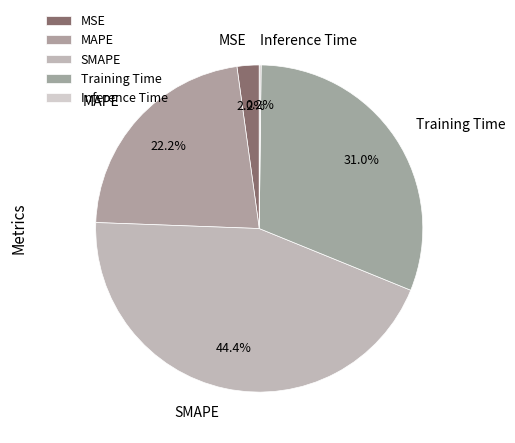

Does MAPE represent more than half of the total?

No